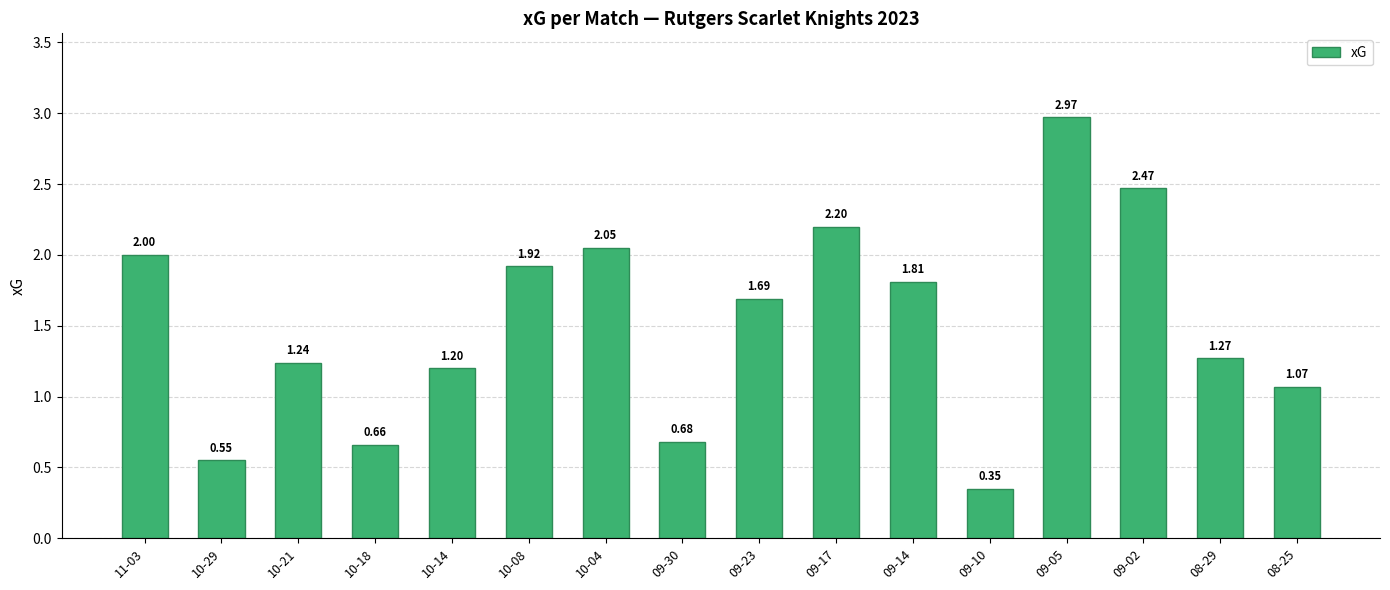

True or false: the data shows 1.2 at 10-14.

True